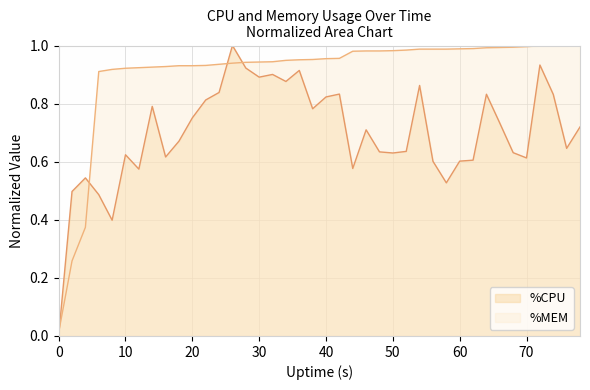

True or false: %MEM has a value of 0.4 at 10.

False